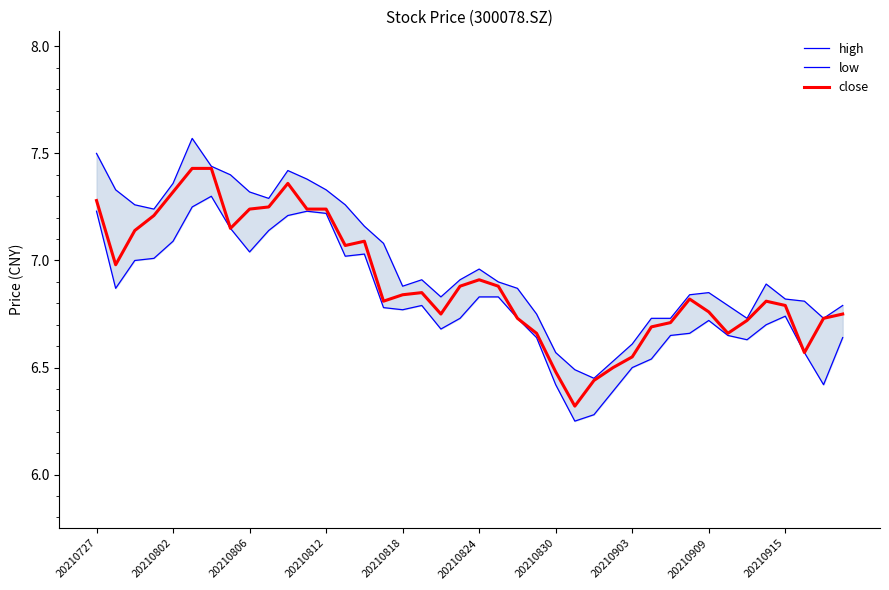

Count the number of data series in this chart.

3